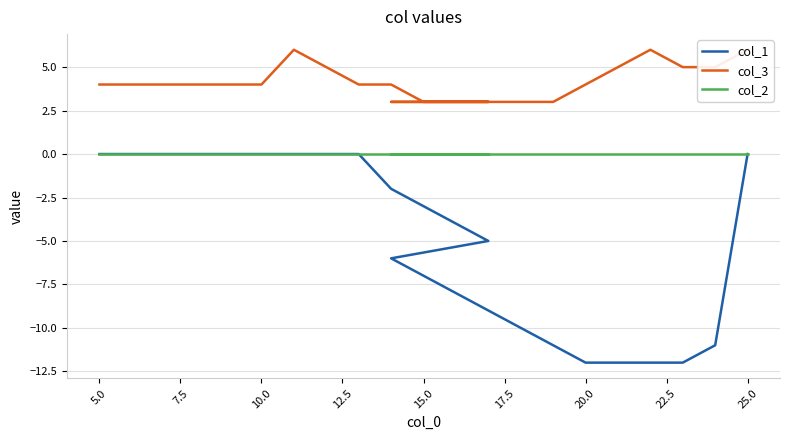

Is it true that col_1 equals -4 at 18?

False